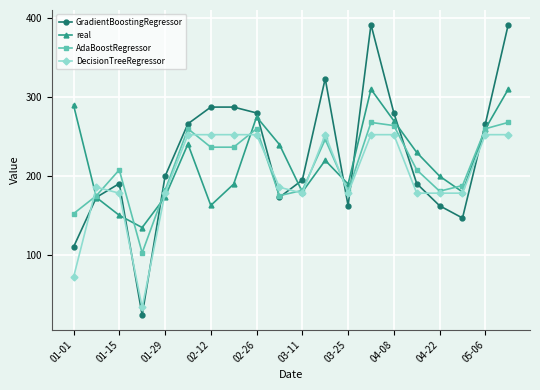

True or false: DecisionTreeRegressor and GradientBoostingRegressor intersect in this chart.

True